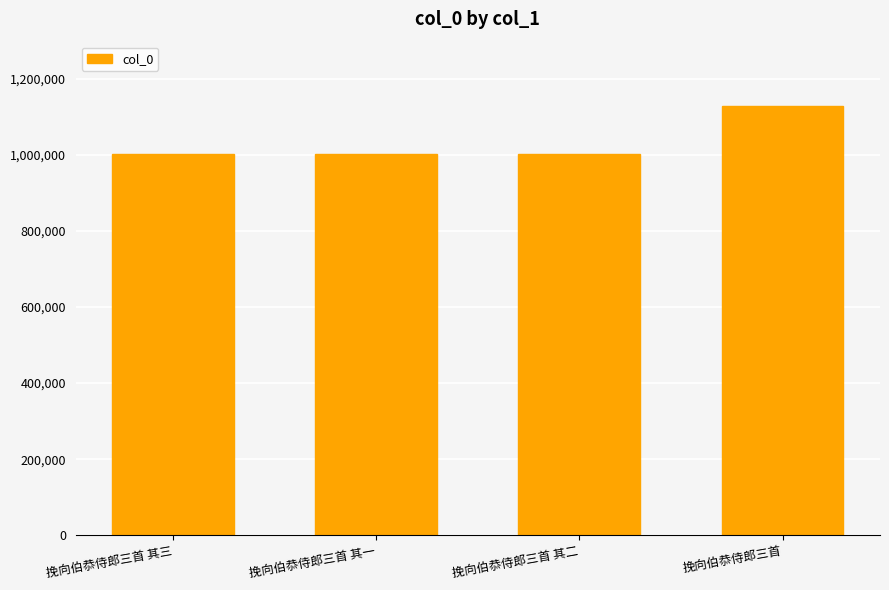

At which category does the chart reach its peak across all series?

挽向伯恭侍郎三首